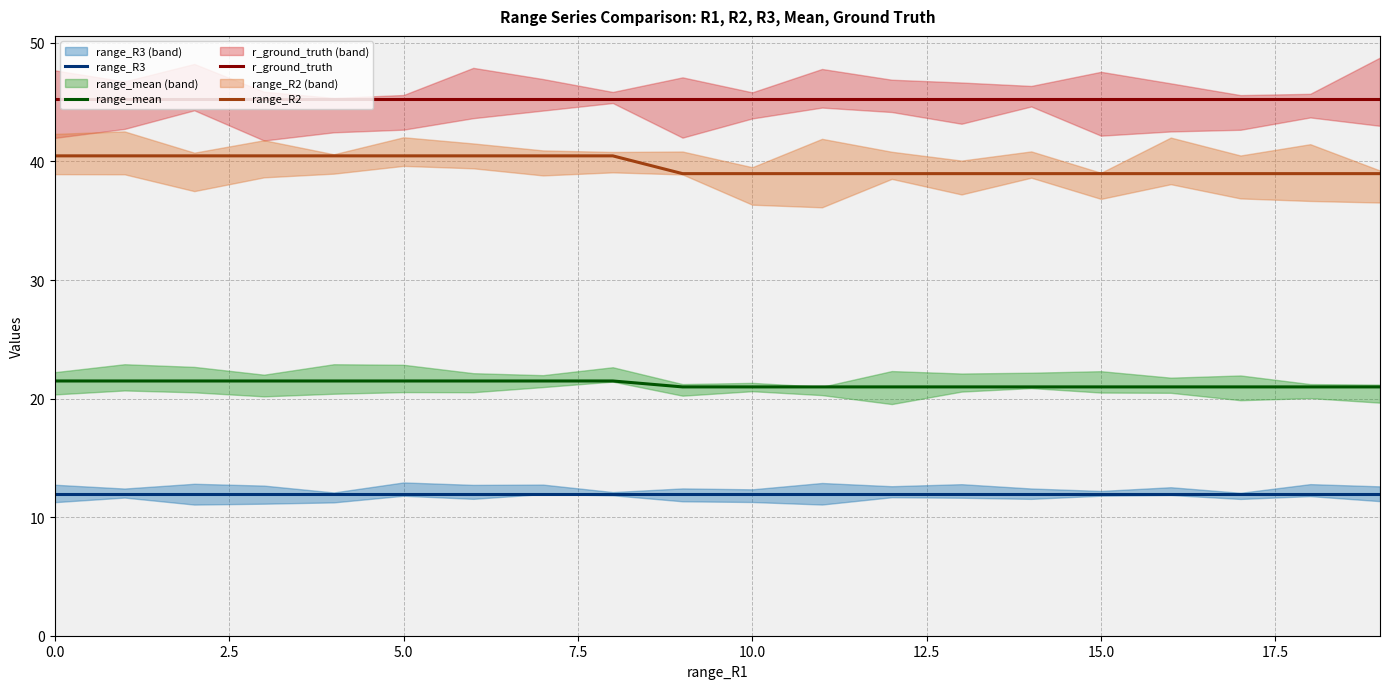

Does the chart display data point markers on the line(s)?

No